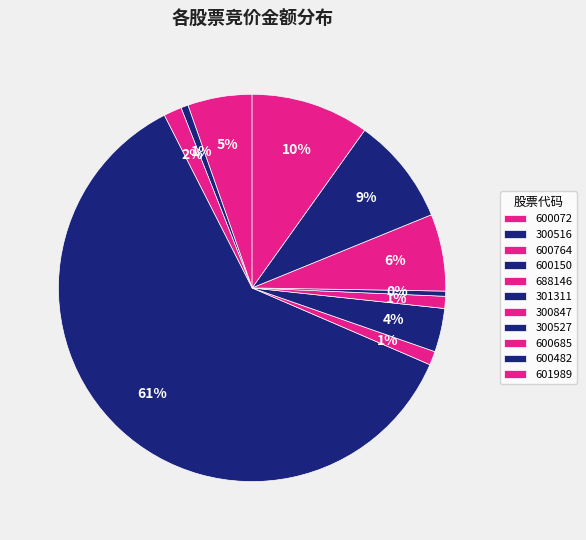

Count the number of slices in the pie.

11